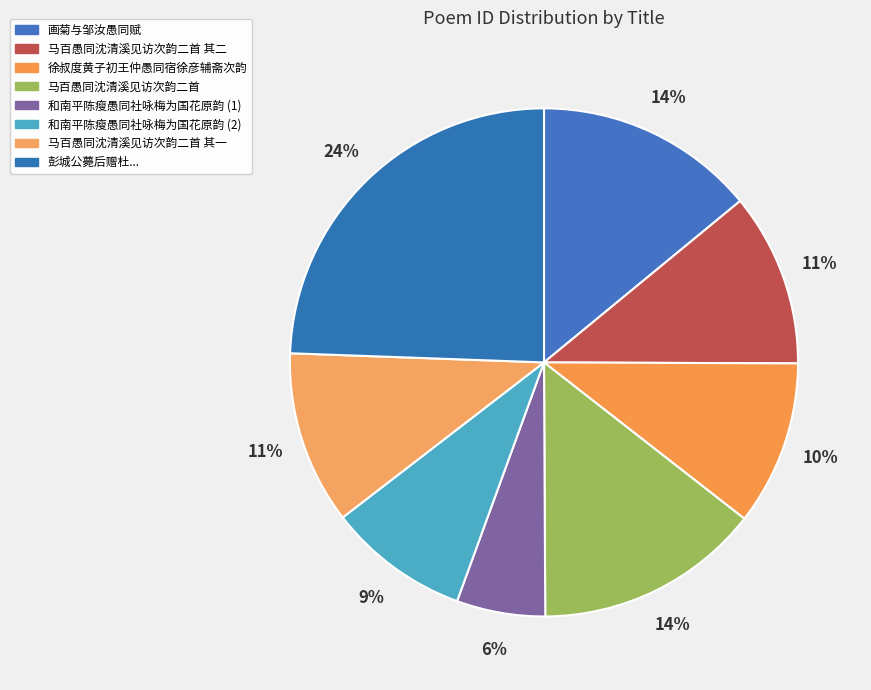

How many slices are in this pie chart?

8